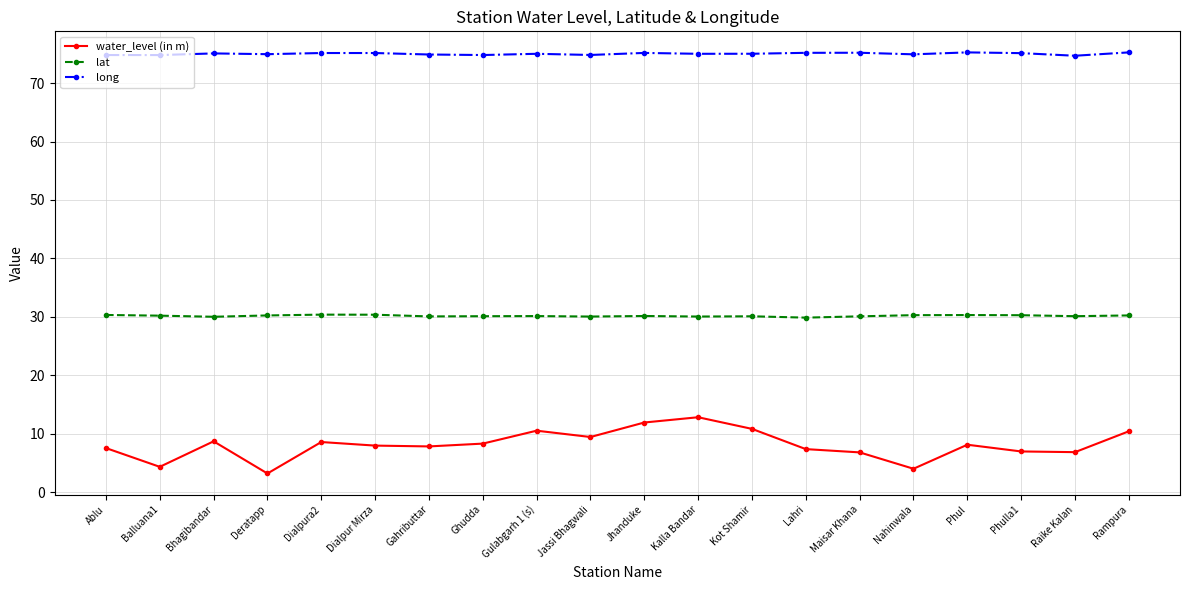

Rank the series by their maximum value, from highest to lowest.

long, lat, water_level (in m)